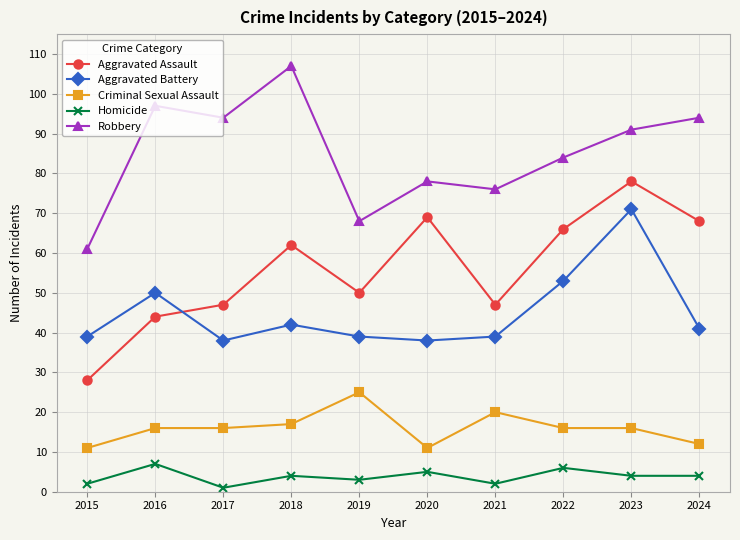

What is the spread (max minus min) of values at 2024?

90